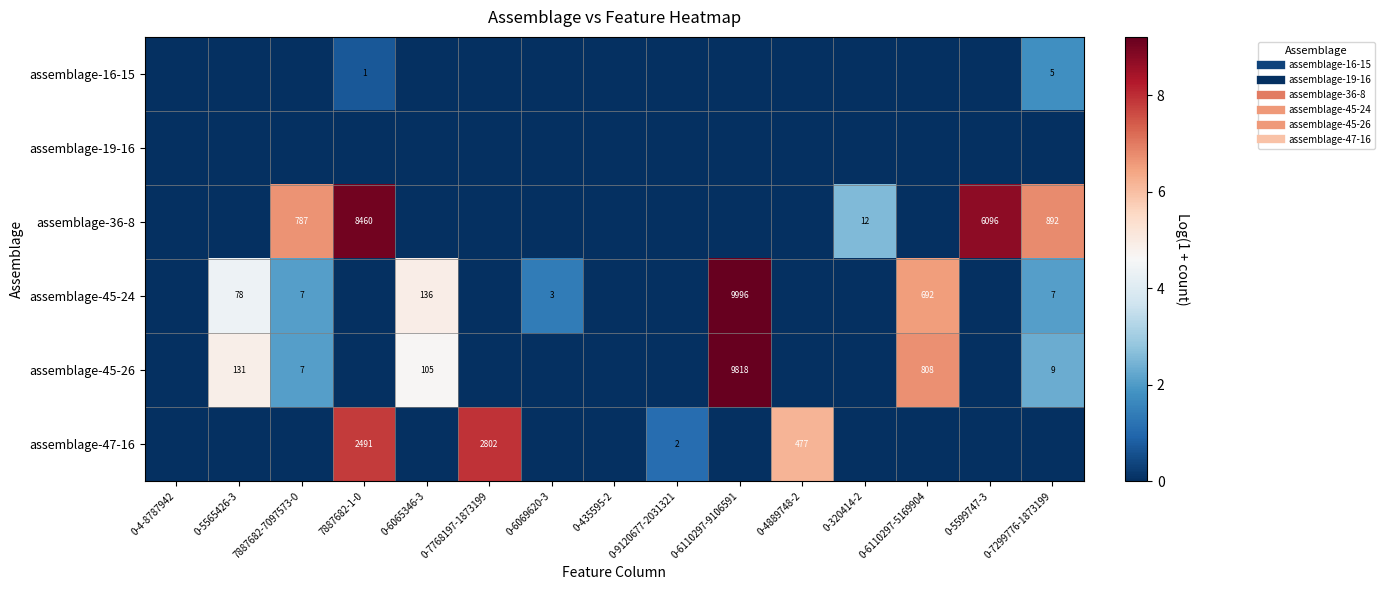

The assemblage-36-8 series shows 2.9 at 0-6065346-3. True or false?

False